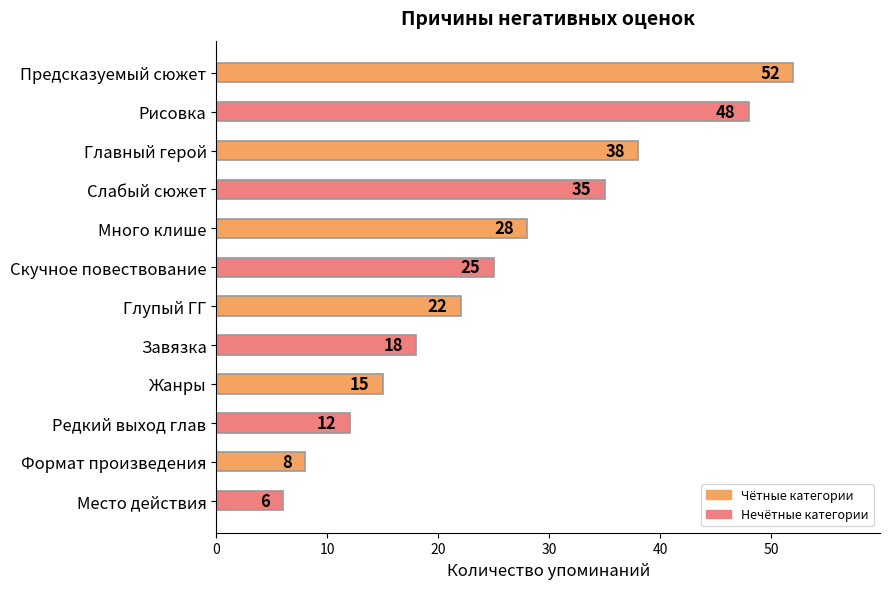

Reading top to bottom, transcribe all the data shown in this chart.

52	48	38	35	28	25	22	18	15	12	8	6